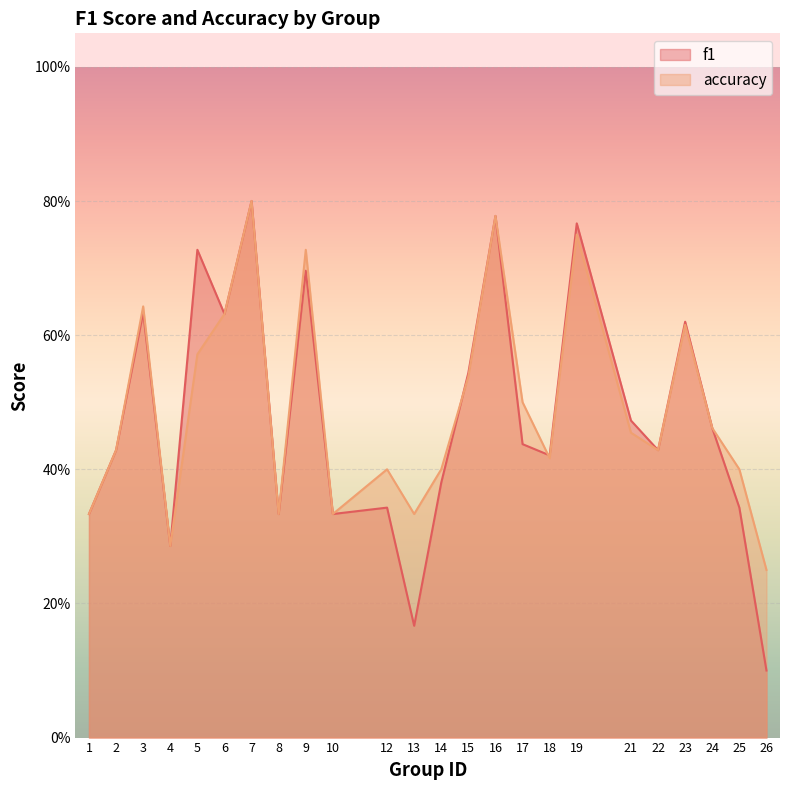

How many series are shown in this chart?

2